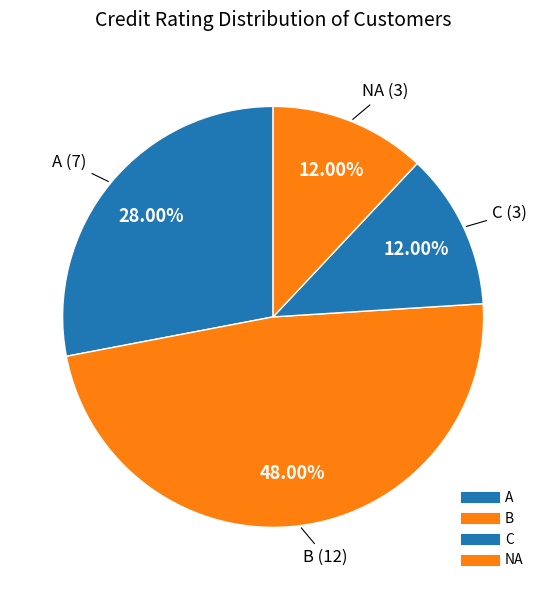

What portion of the pie excludes NA?

88.0%